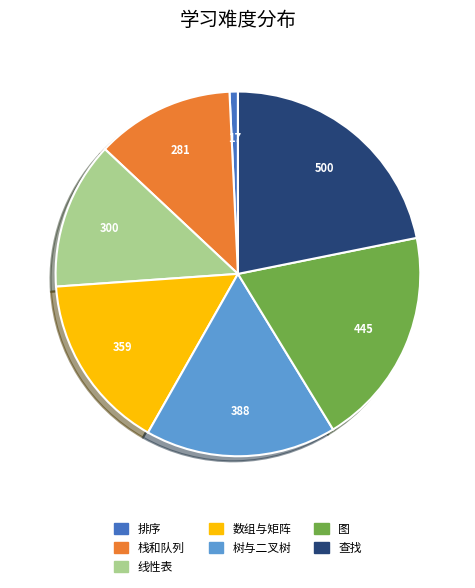

Which has a higher value, 树与二叉树 or 数组与矩阵?

树与二叉树